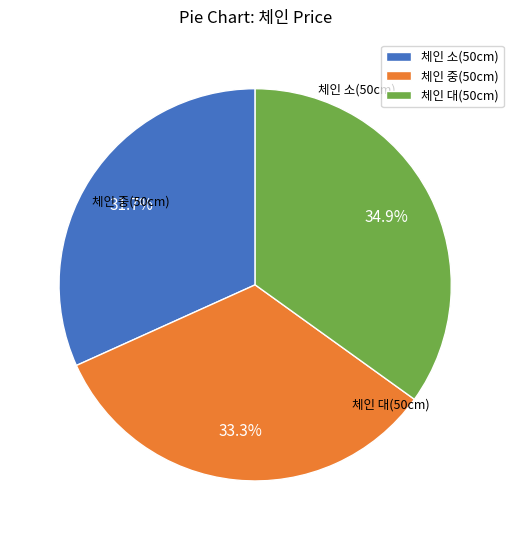

Does 체인 중(50cm) account for over 50% of the chart?

No